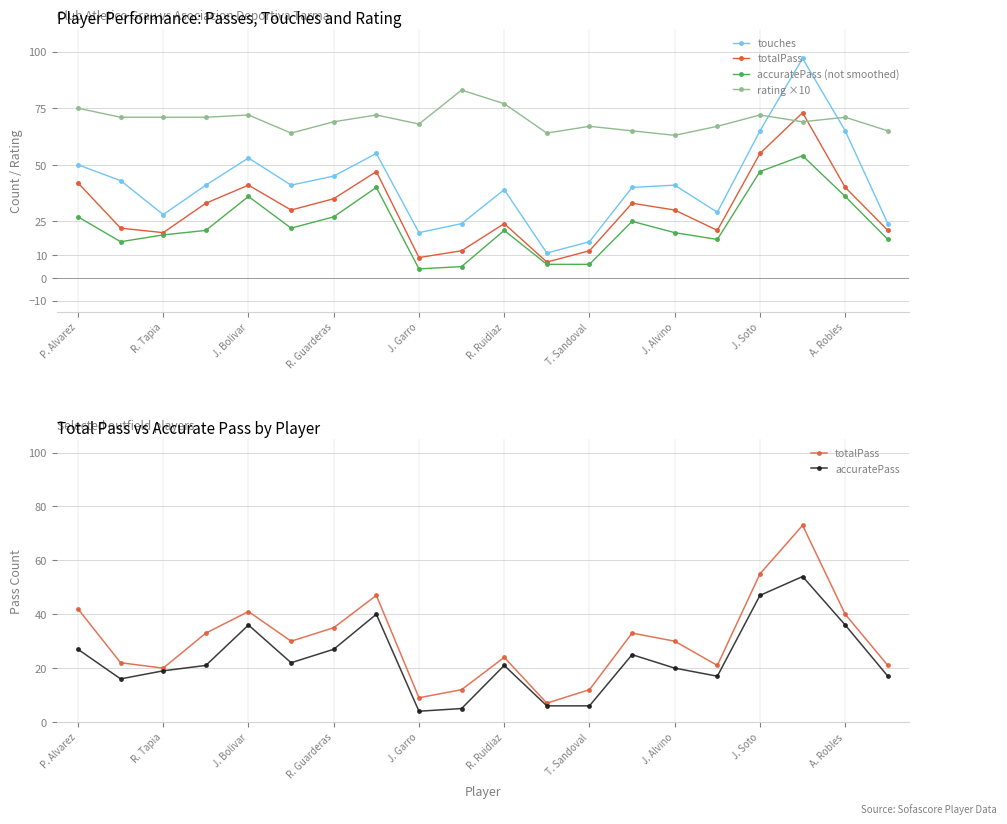

At which category is the sum across all series the highest?

17